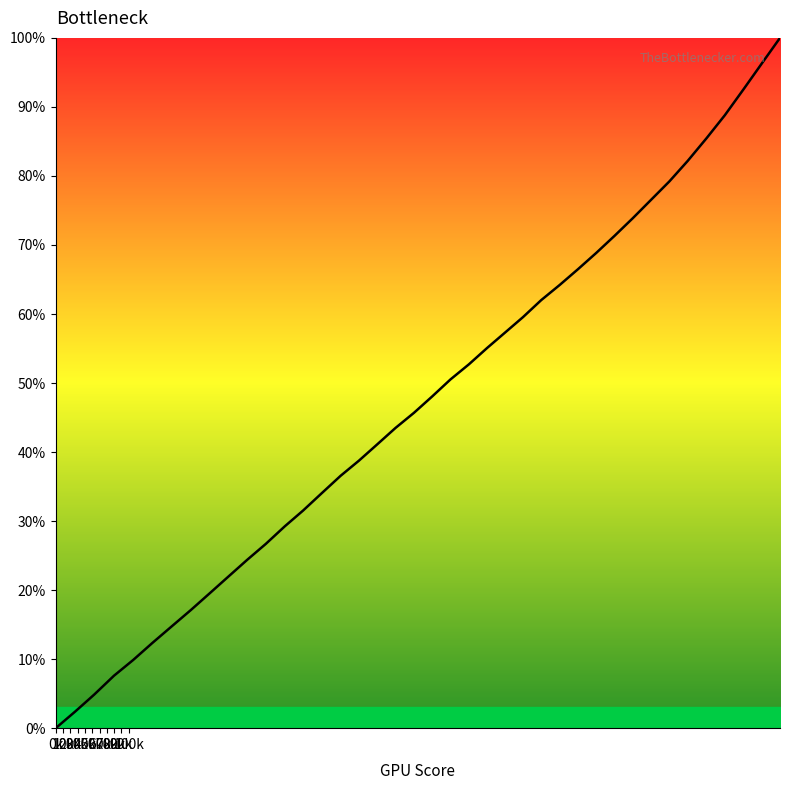

How many positive values are there?

39